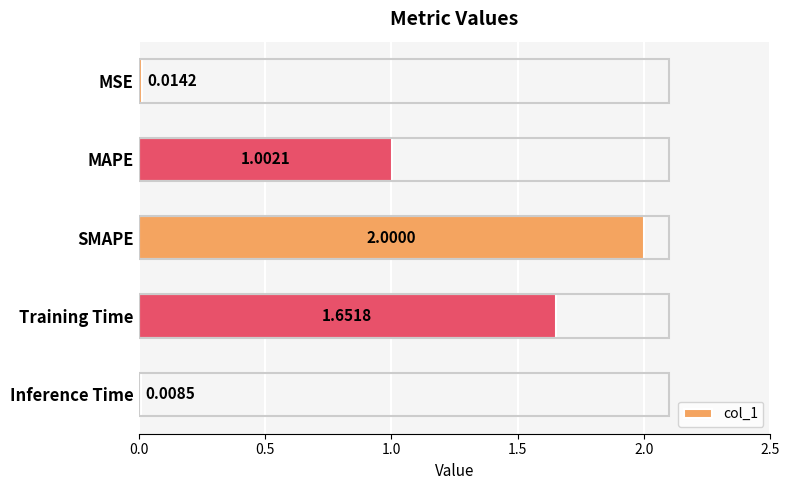

What is the label of the 3rd bar from the top?

SMAPE